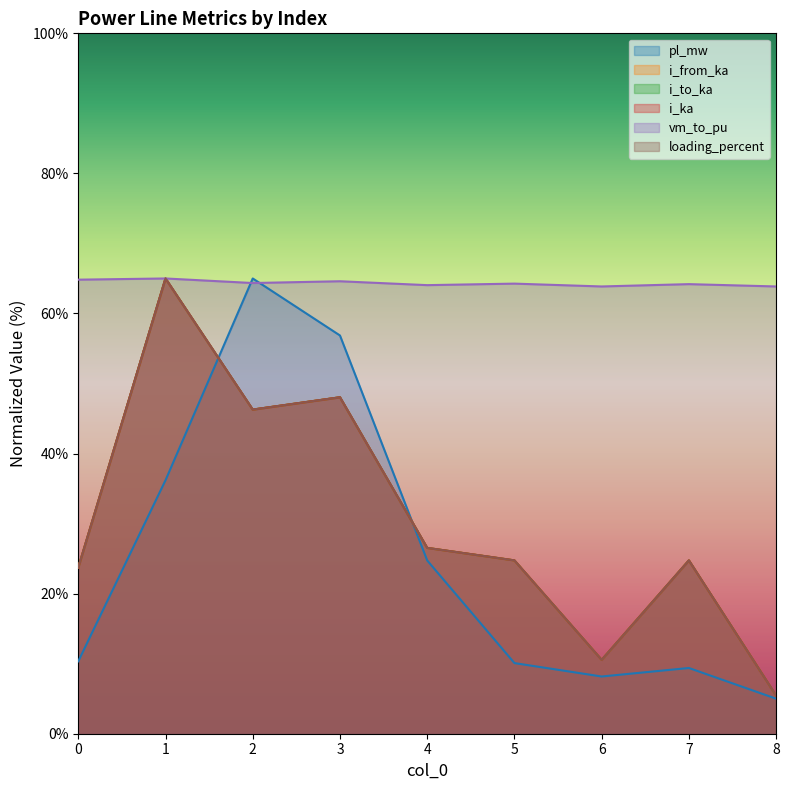

Reading left to right, transcribe all the data shown in this chart.

pl_mw: 10.3	36.2	65.0	56.9	24.7	10.1	8.2	9.4	5.0
i_from_ka: 23.7	65.0	46.3	48.0	26.5	24.7	10.5	24.7	5.4
i_to_ka: 23.7	65.0	46.3	48.0	26.5	24.7	10.5	24.7	5.4
i_ka: 23.7	65.0	46.3	48.0	26.5	24.7	10.5	24.7	5.4
vm_to_pu: 64.8	65.0	64.3	64.6	64.0	64.3	63.9	64.2	63.9
loading_percent: 23.7	65.0	46.3	48.0	26.5	24.7	10.5	24.7	5.4